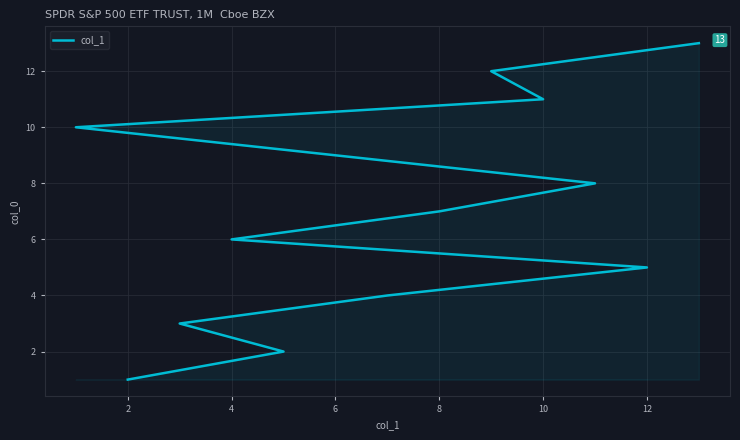

Count the number of data series in this chart.

1